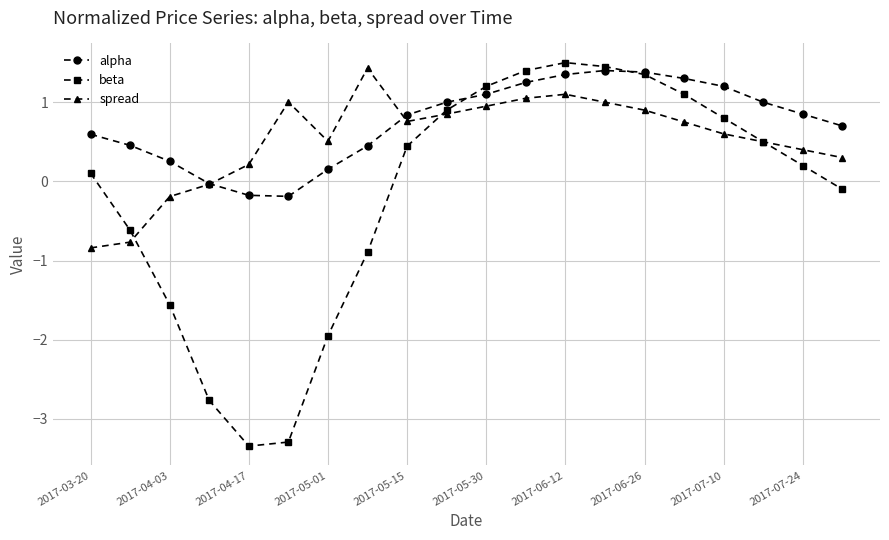

At how many categories does at least one series exceed -1?

20